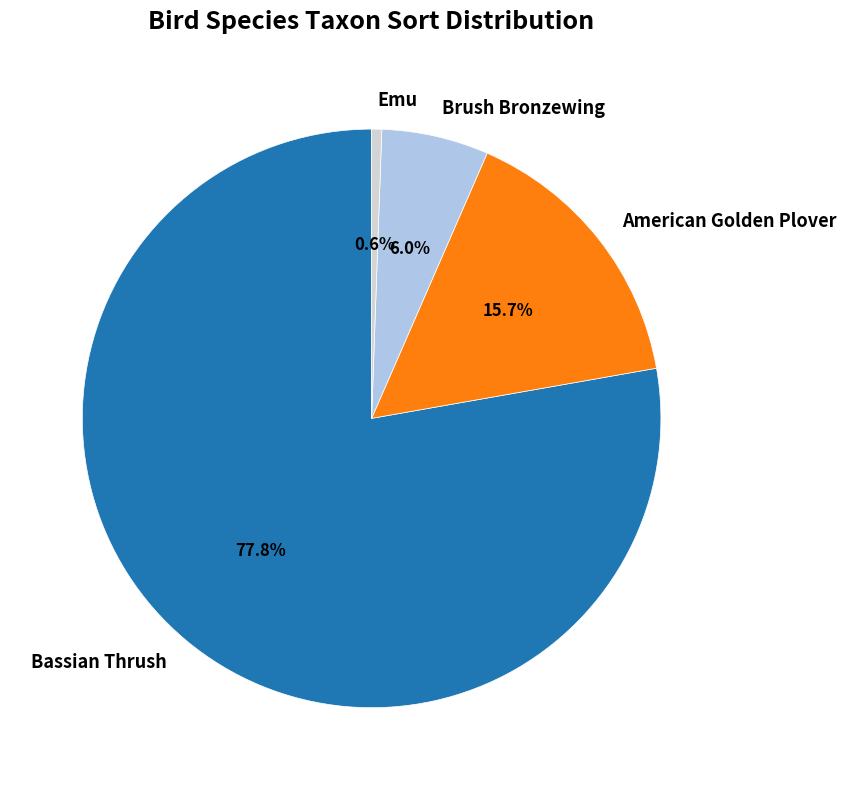

To the nearest percent, what is the difference between the largest and smallest slice percentages?

77%